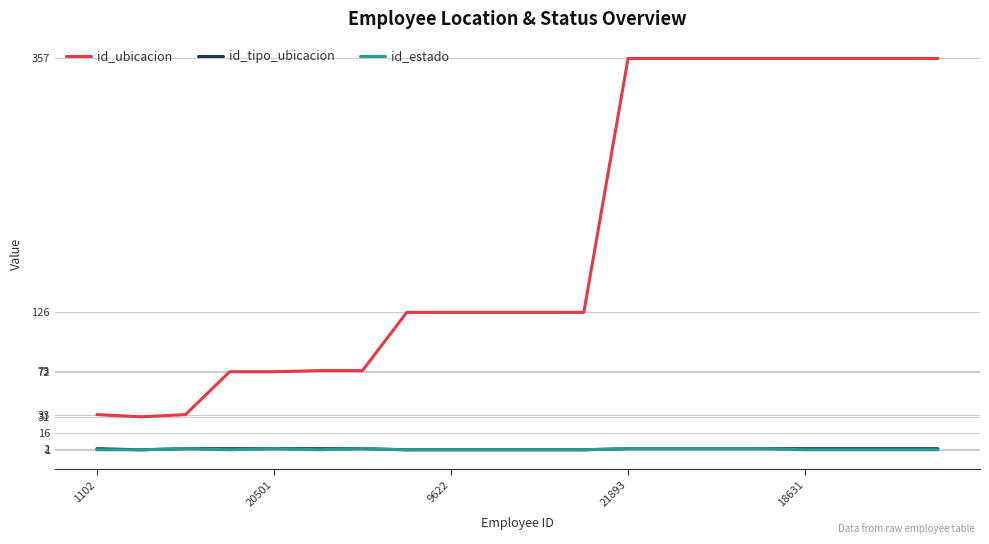

Which series has the widest spread of values?

id_ubicacion